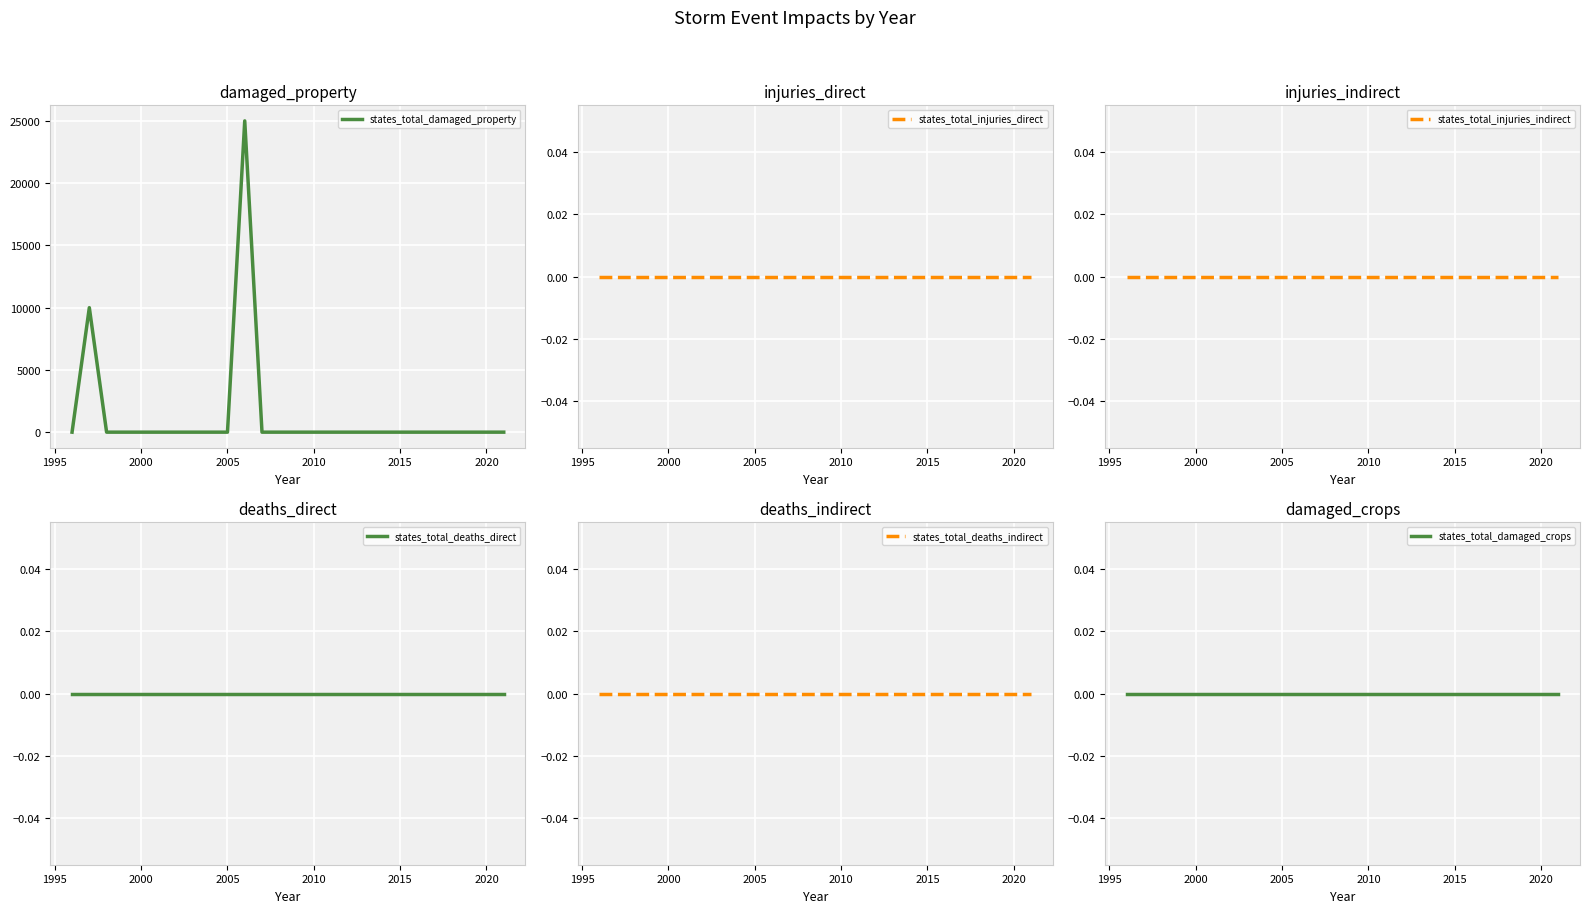

The value of states_total_damaged_property at 2005 is 0. True or false?

True